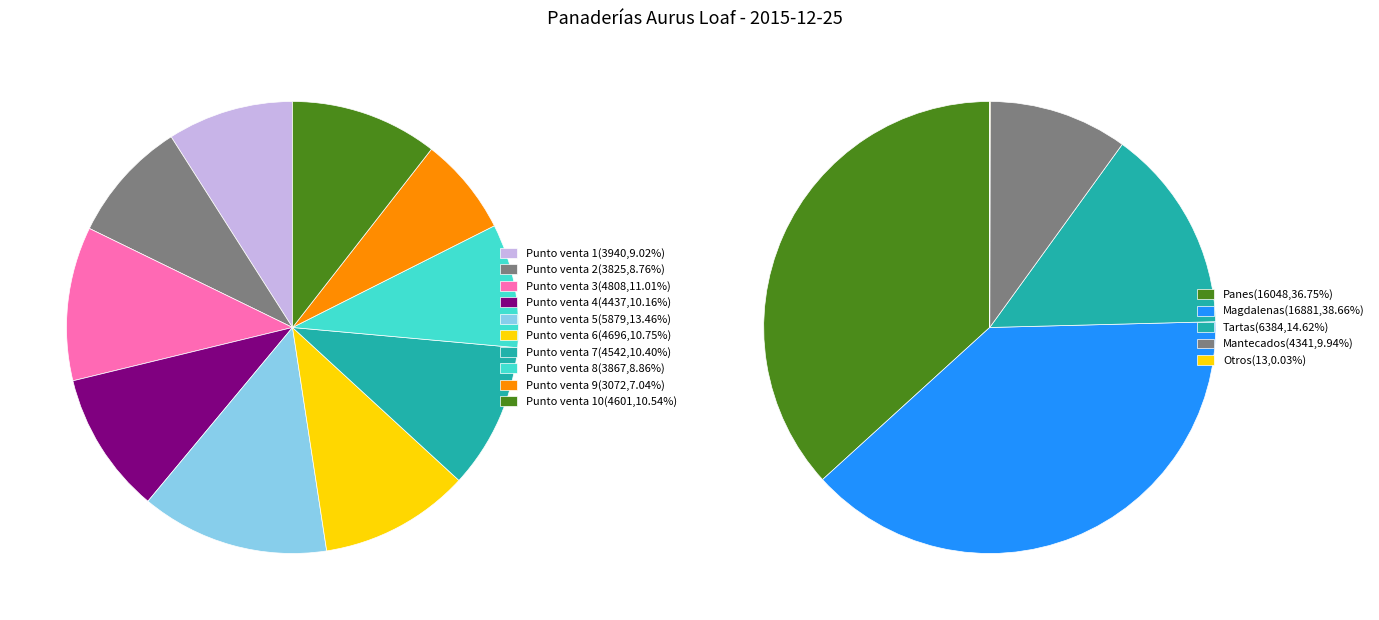

How many segments does this pie chart have?

10